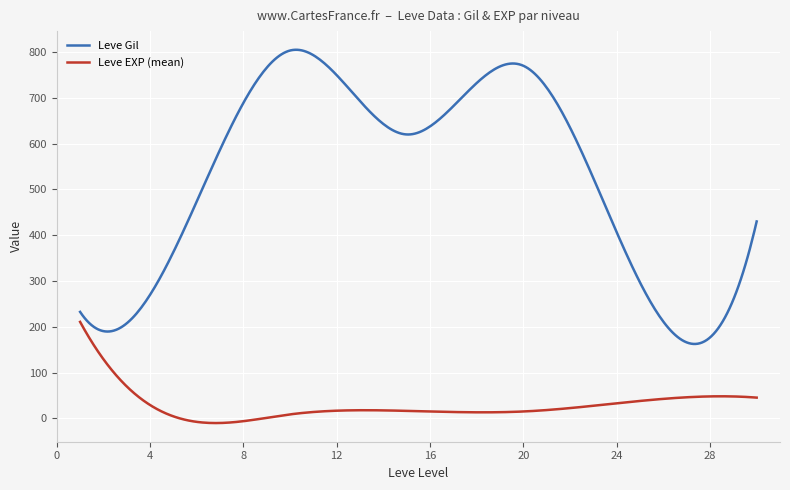

True or false: Leve EXP (mean) and Leve Gil intersect in this chart.

False